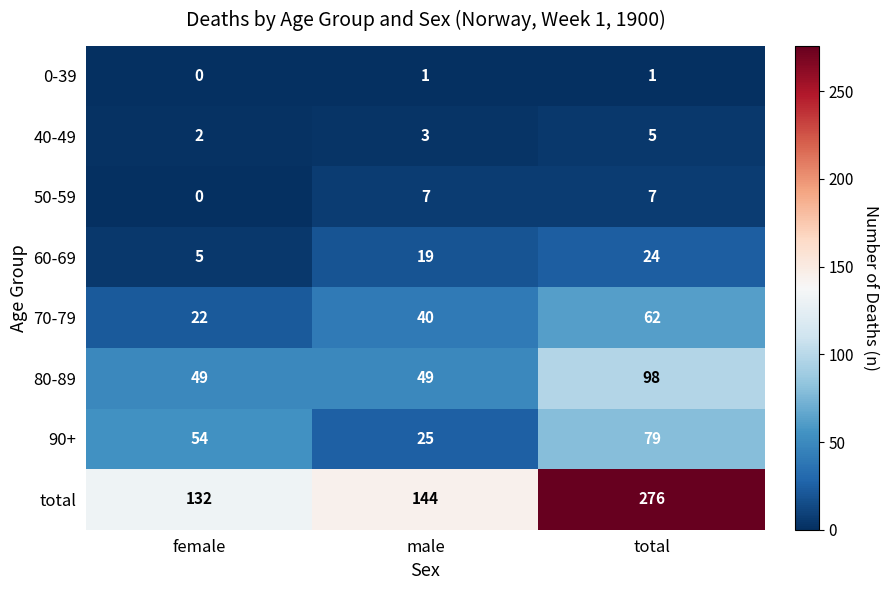

Between female and male, which series saw the biggest shift?

90+